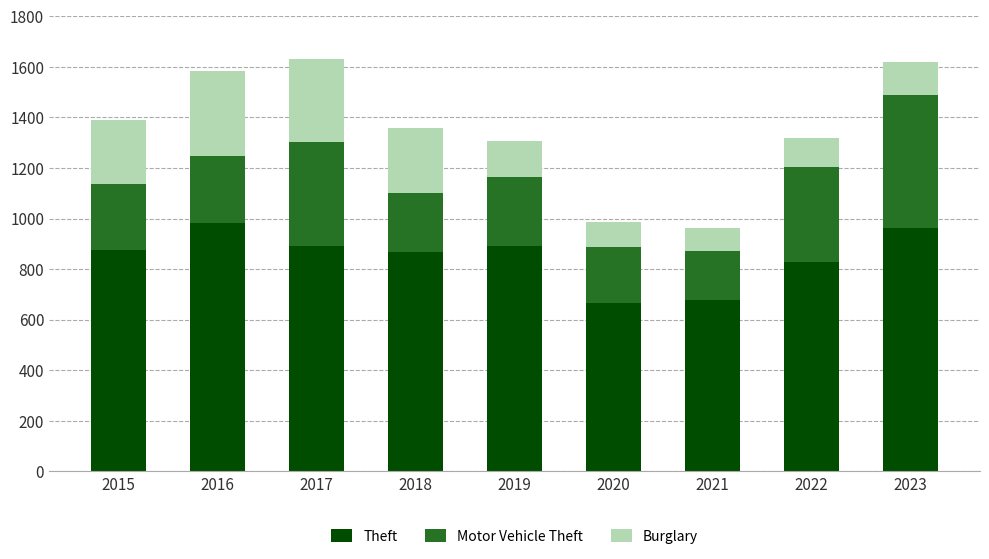

Read the Theft value at 2019, to the nearest 10.

890